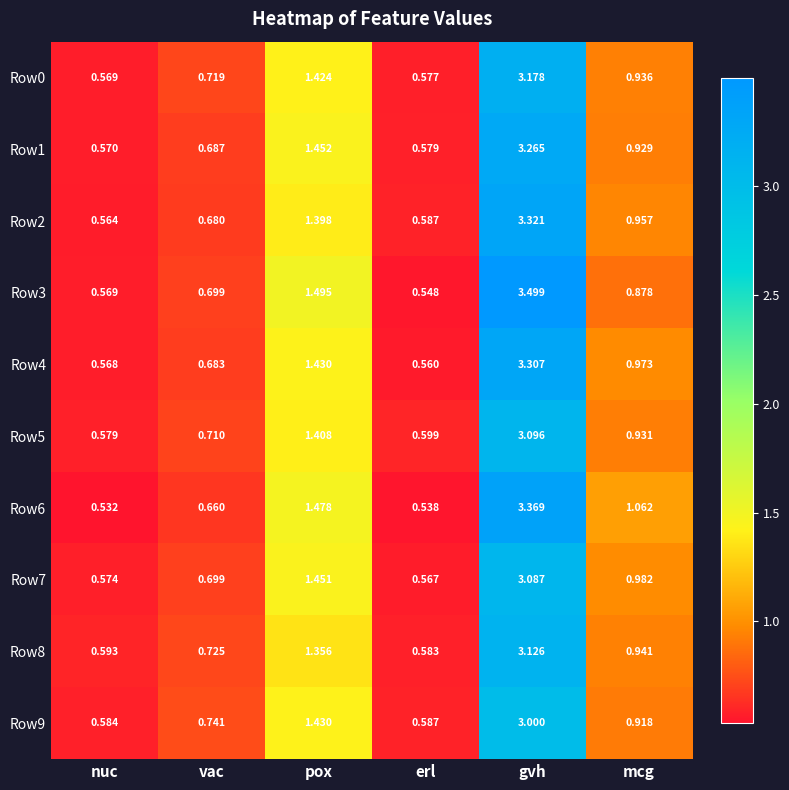

Which category has the highest value across all series?

gvh